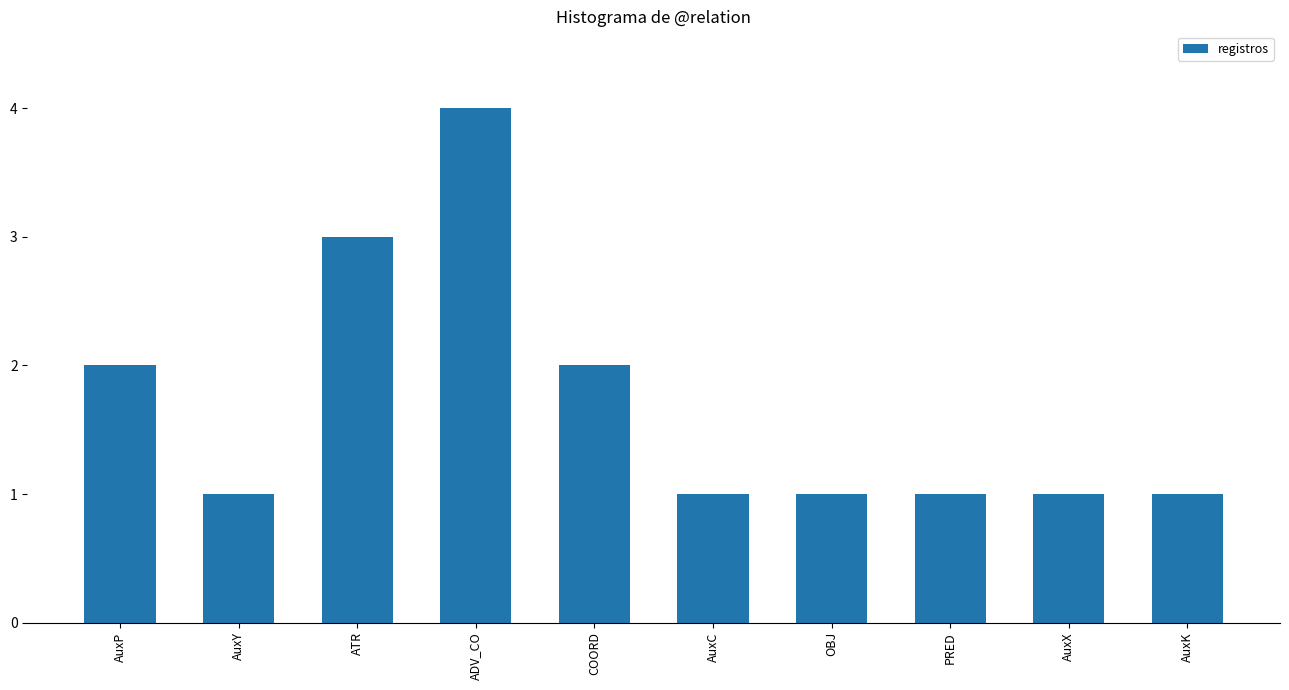

What is the average value?

2